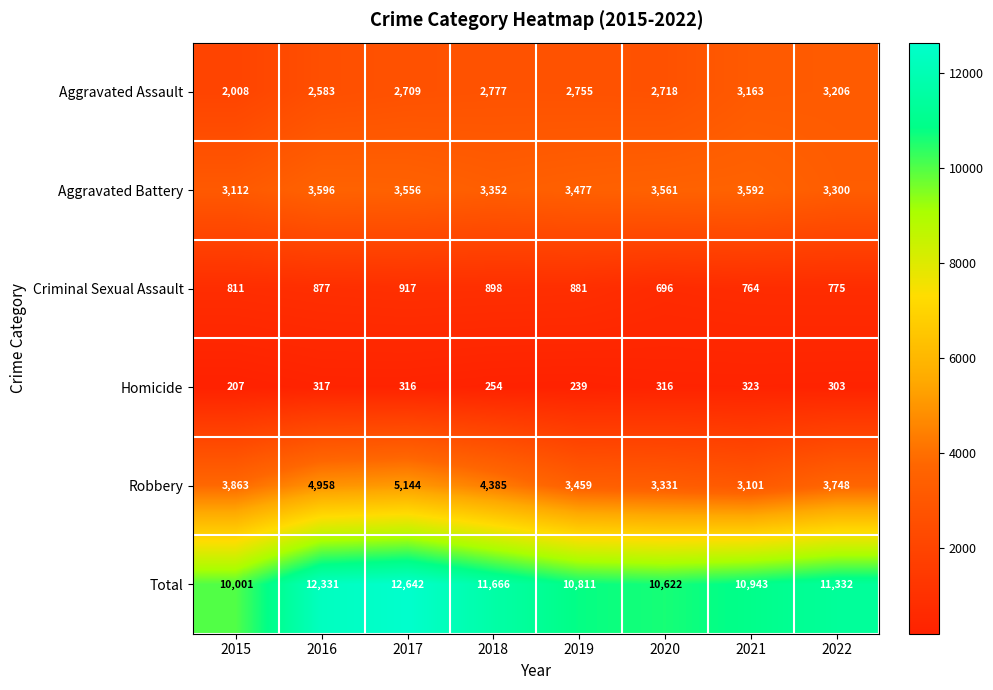

Which series changed the most between 2016 and 2022?

Robbery